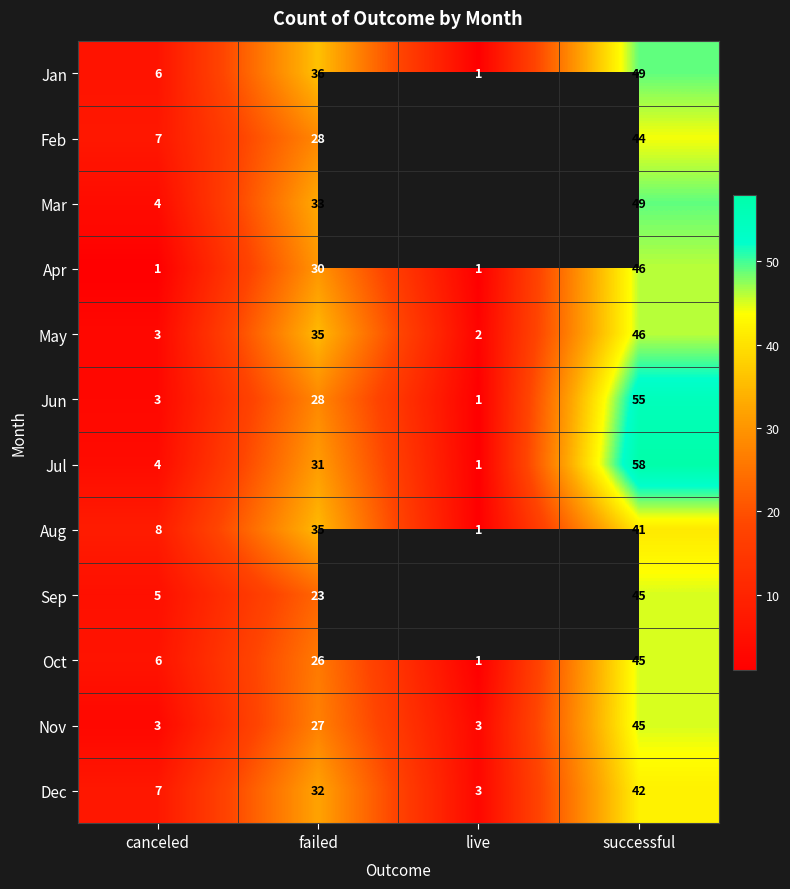

List the labels in order of Aug value, largest first.

successful, failed, canceled, live